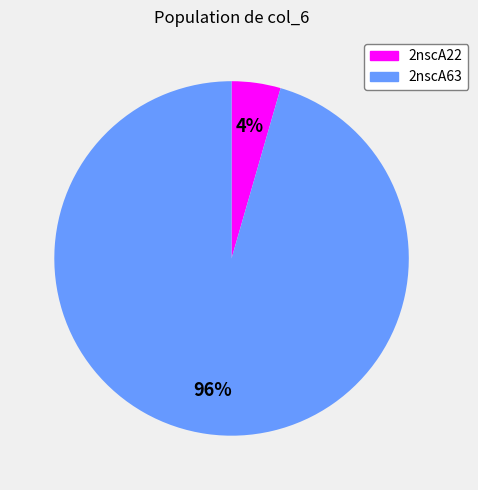

Is the sum of 2nscA22 and 2nscA63 greater than half?

Yes